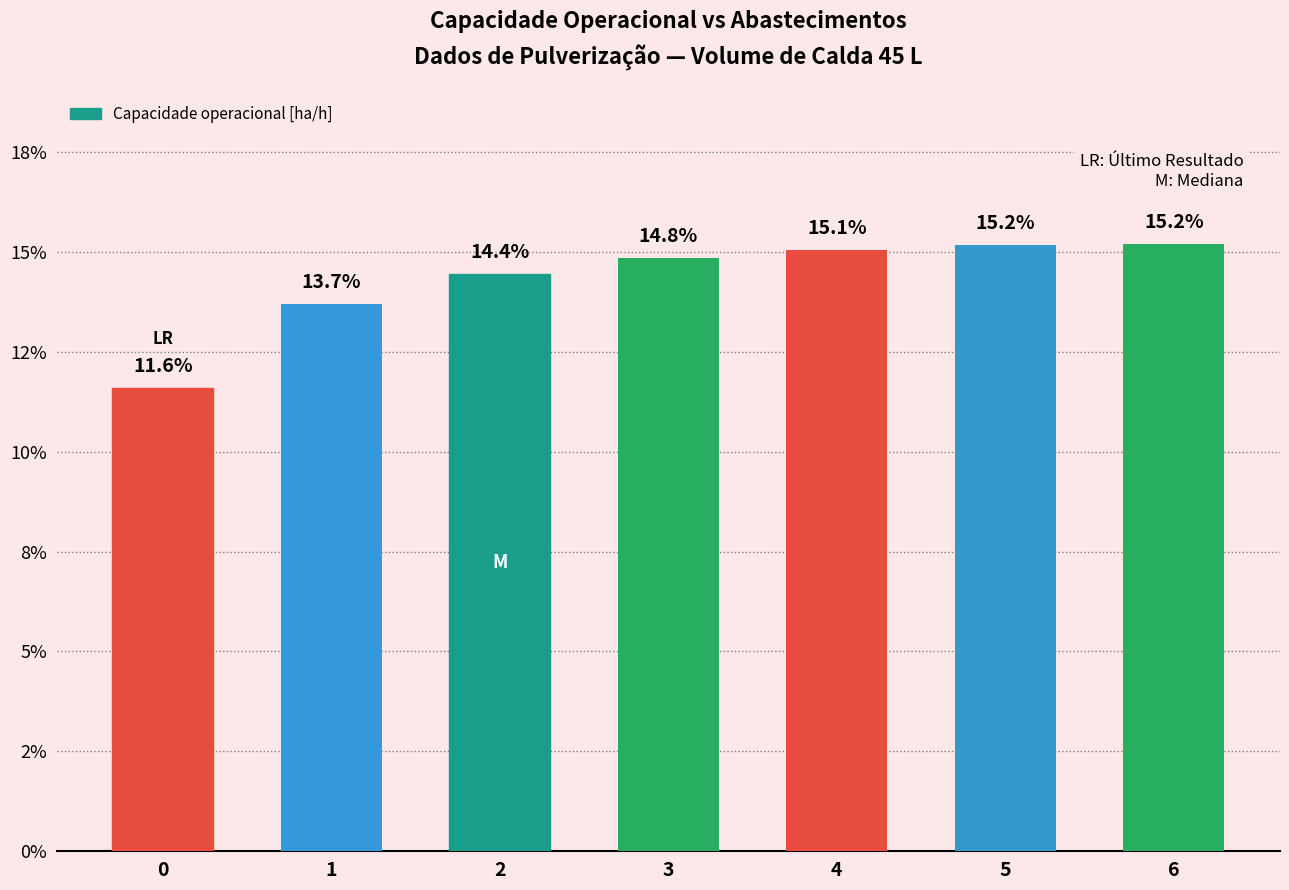

Are the bars horizontal?

No